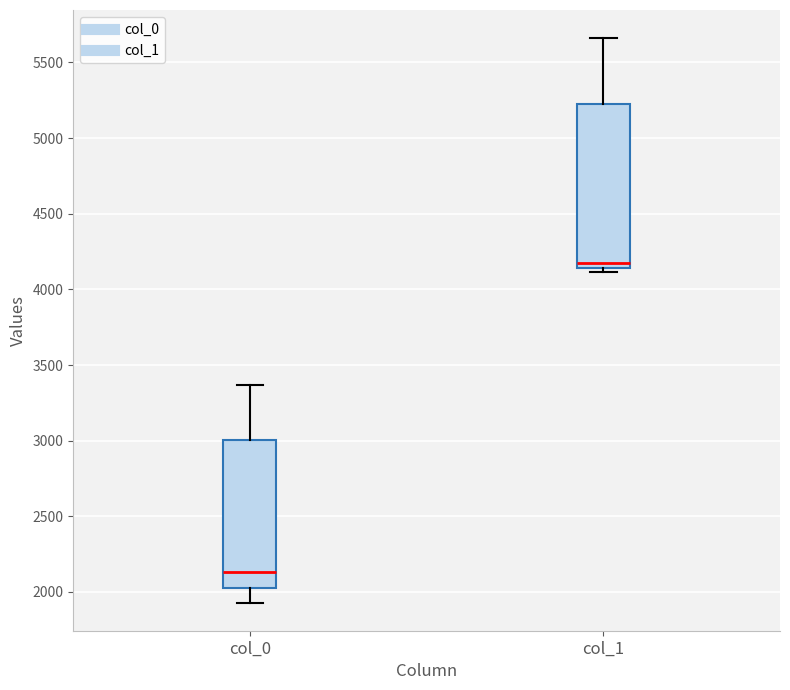

Which box is the tallest, from its lower edge to its upper edge?

col_1